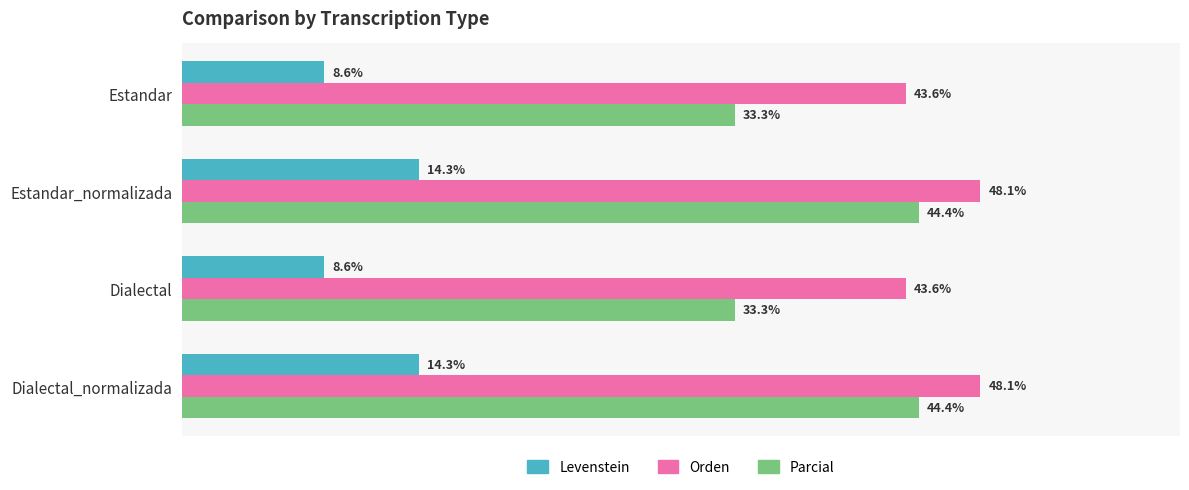

Which series has the largest range (max minus min)?

Parcial